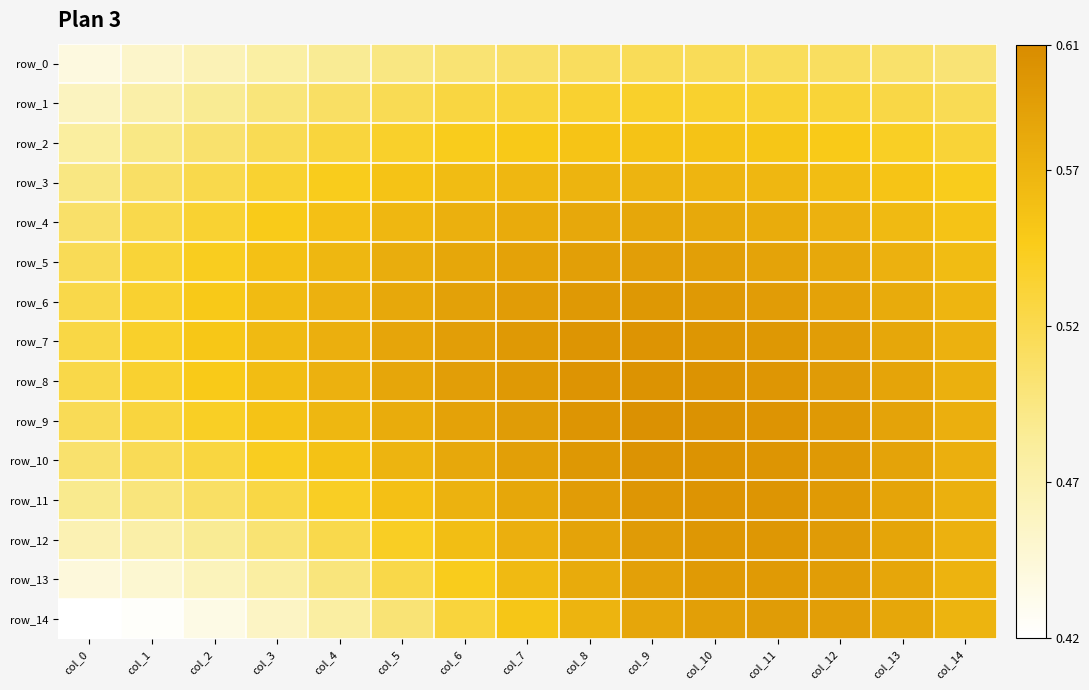

Reading right to left, what are all the values shown in this chart?

row_0: 0.5	0.5	0.5	0.5	0.5	0.5	0.5	0.5	0.5	0.5	0.5	0.5	0.5	0.5	0.4
row_1: 0.5	0.5	0.5	0.5	0.5	0.5	0.5	0.5	0.5	0.5	0.5	0.5	0.5	0.5	0.5
row_2: 0.5	0.5	0.5	0.6	0.6	0.6	0.6	0.5	0.5	0.5	0.5	0.5	0.5	0.5	0.5
row_3: 0.5	0.6	0.6	0.6	0.6	0.6	0.6	0.6	0.6	0.6	0.5	0.5	0.5	0.5	0.5
row_4: 0.6	0.6	0.6	0.6	0.6	0.6	0.6	0.6	0.6	0.6	0.6	0.5	0.5	0.5	0.5
row_5: 0.6	0.6	0.6	0.6	0.6	0.6	0.6	0.6	0.6	0.6	0.6	0.6	0.5	0.5	0.5
row_6: 0.6	0.6	0.6	0.6	0.6	0.6	0.6	0.6	0.6	0.6	0.6	0.6	0.5	0.5	0.5
row_7: 0.6	0.6	0.6	0.6	0.6	0.6	0.6	0.6	0.6	0.6	0.6	0.6	0.6	0.5	0.5
row_8: 0.6	0.6	0.6	0.6	0.6	0.6	0.6	0.6	0.6	0.6	0.6	0.6	0.5	0.5	0.5
row_9: 0.6	0.6	0.6	0.6	0.6	0.6	0.6	0.6	0.6	0.6	0.6	0.6	0.5	0.5	0.5
row_10: 0.6	0.6	0.6	0.6	0.6	0.6	0.6	0.6	0.6	0.6	0.6	0.5	0.5	0.5	0.5
row_11: 0.6	0.6	0.6	0.6	0.6	0.6	0.6	0.6	0.6	0.6	0.5	0.5	0.5	0.5	0.5
row_12: 0.6	0.6	0.6	0.6	0.6	0.6	0.6	0.6	0.6	0.5	0.5	0.5	0.5	0.5	0.5
row_13: 0.6	0.6	0.6	0.6	0.6	0.6	0.6	0.6	0.5	0.5	0.5	0.5	0.5	0.4	0.4
row_14: 0.6	0.6	0.6	0.6	0.6	0.6	0.6	0.6	0.5	0.5	0.5	0.5	0.4	0.4	0.4